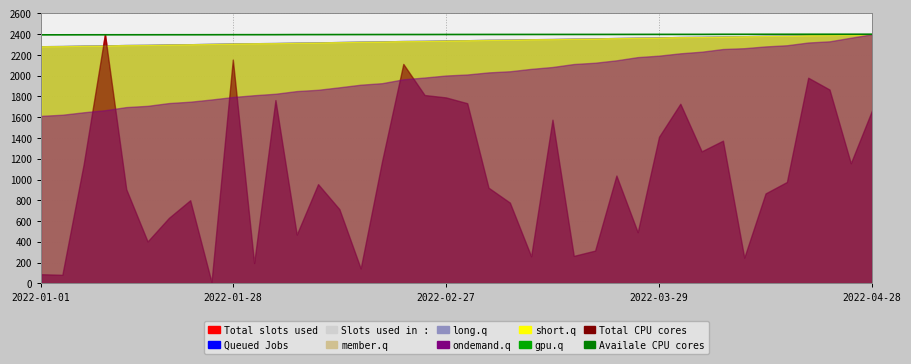

What is the ratio of the value at 35 to the value at 21?

1.0